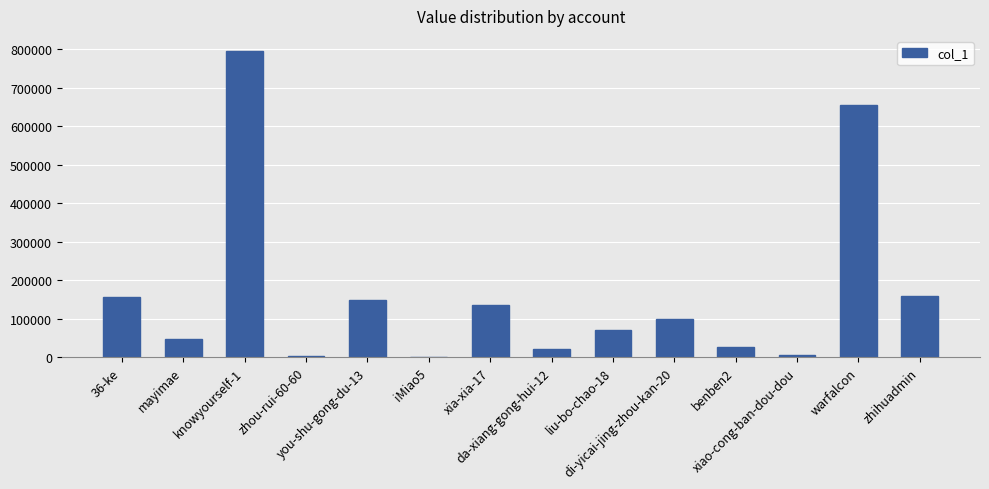

How many distinct data groups are displayed?

1